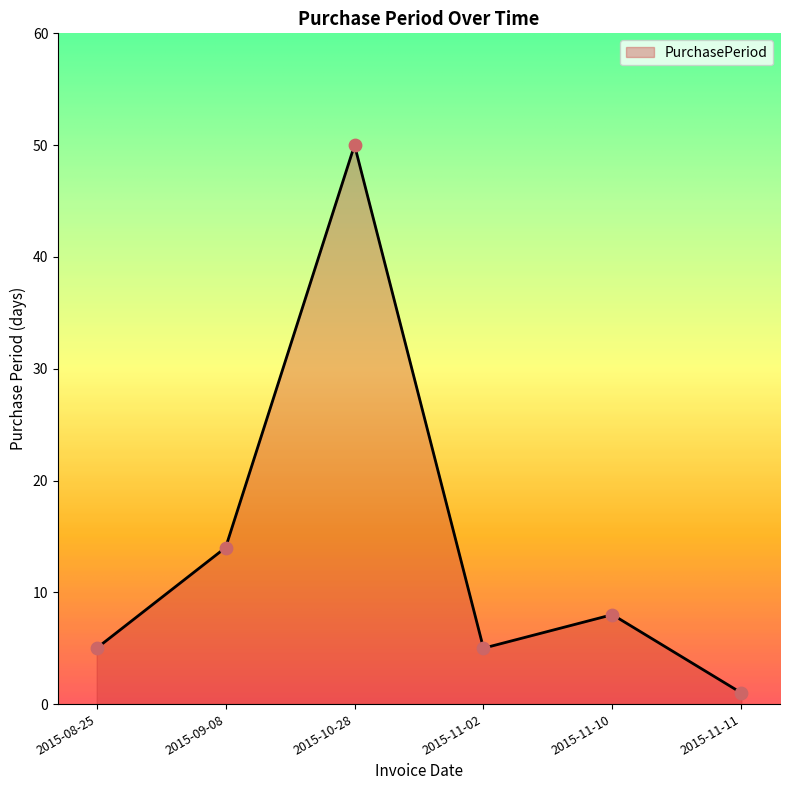

Between 2015-08-25 and 2015-10-28, which is larger?

2015-10-28